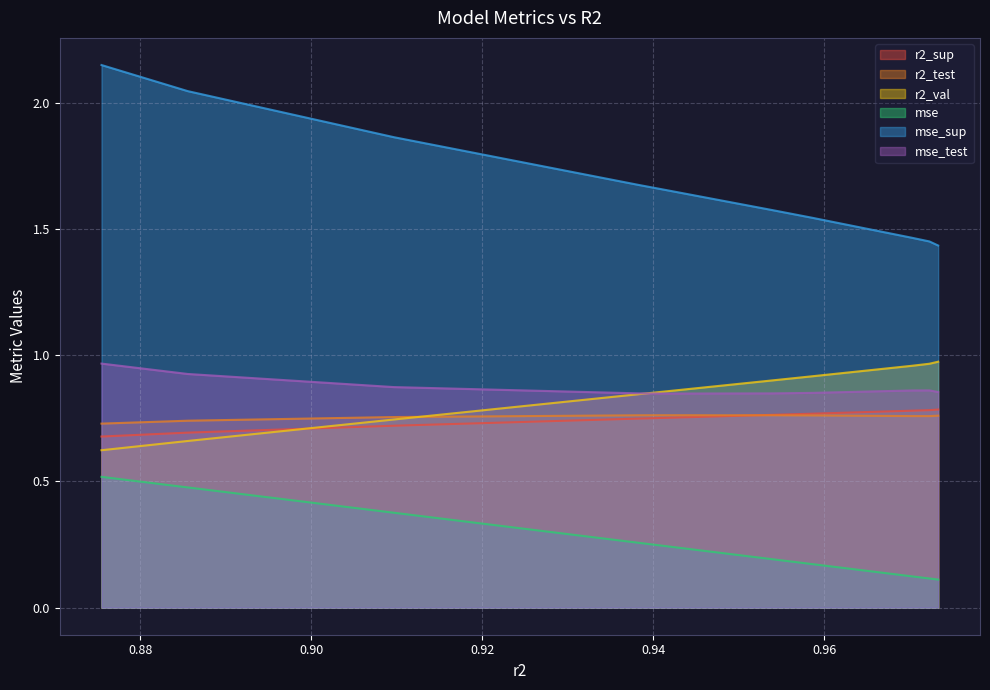

What is the sum of all mse_sup values?

16.9